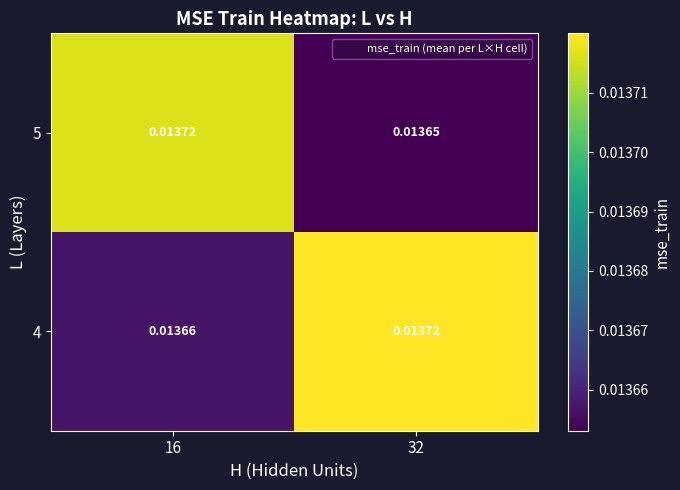

Rank the series by their maximum value, from highest to lowest.

4, 5